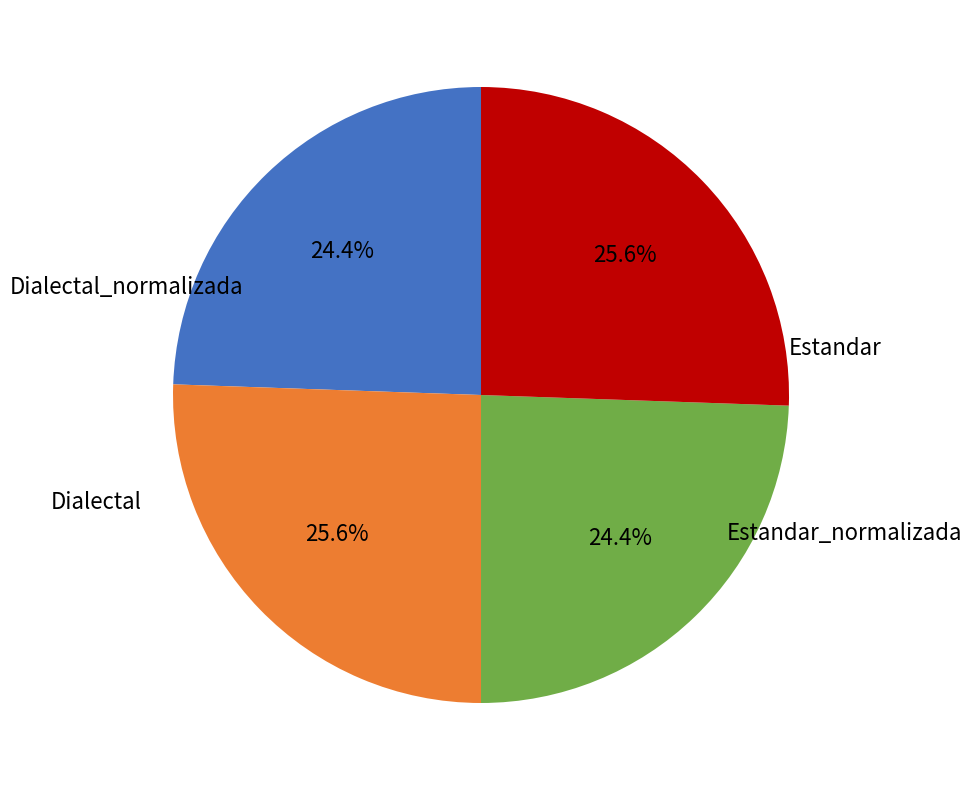

Does any single category account for the majority?

No